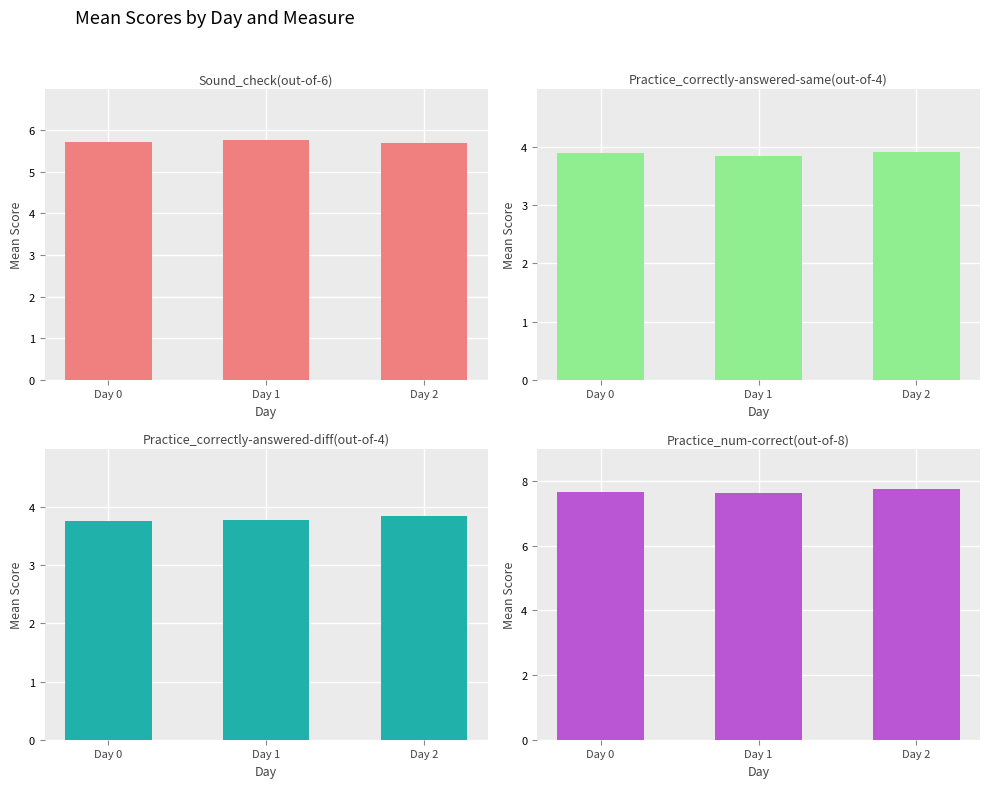

How many categories are shown in the chart?

3